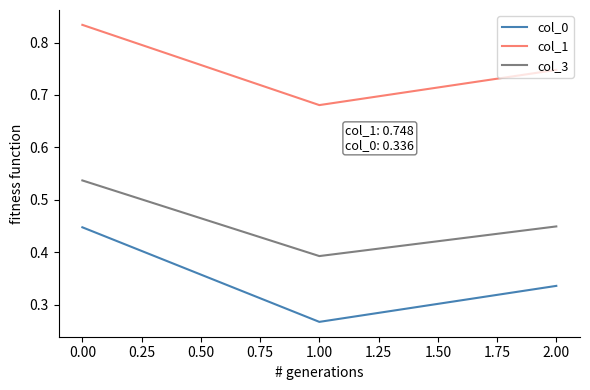

What is the total value across all series at 2.00?

1.5